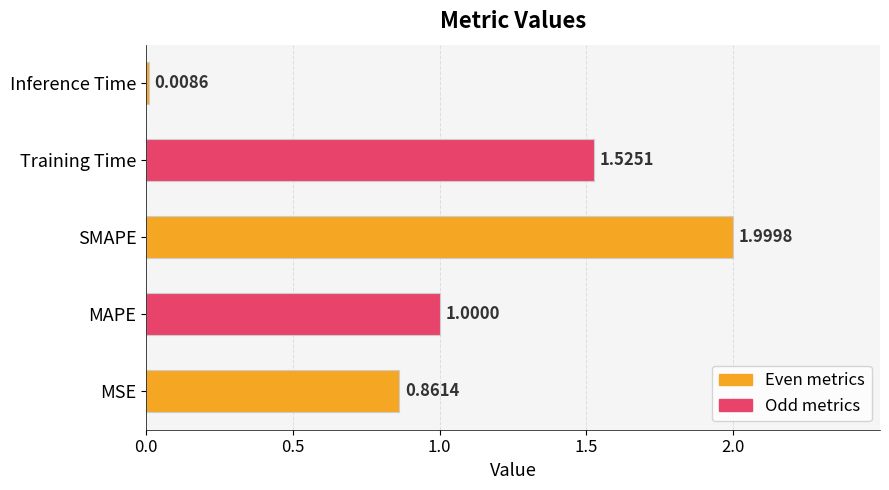

At which category does the chart reach its peak across all series?

SMAPE